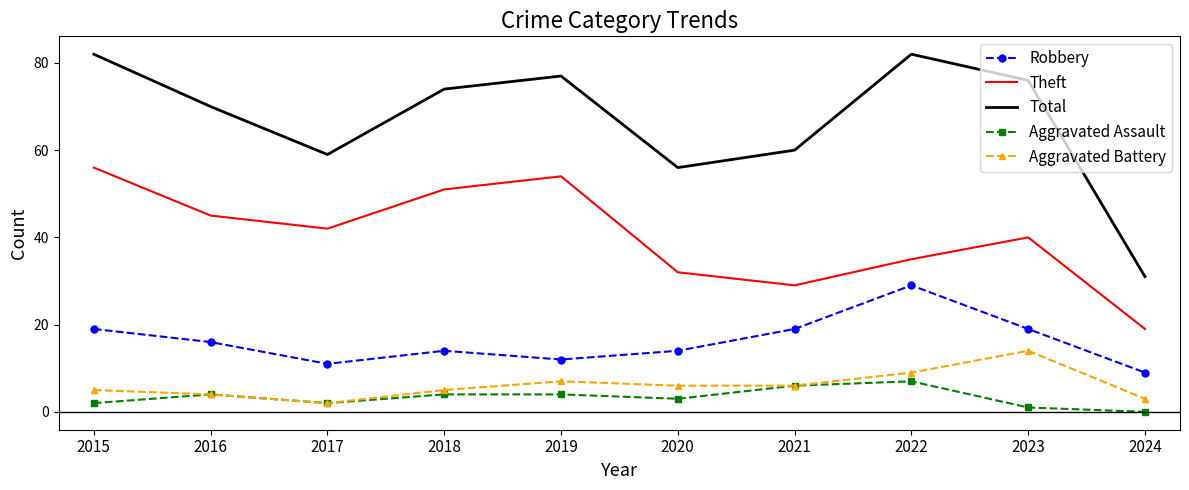

True or false: Robbery and Aggravated Assault intersect in this chart.

False